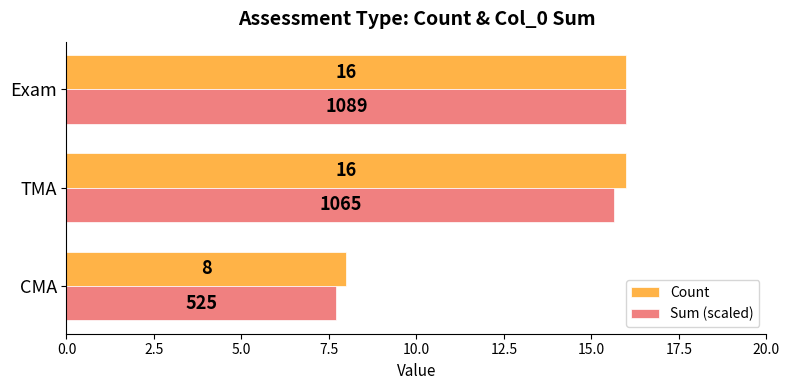

What is the difference between the second highest and minimum values in the Count series?

8.0